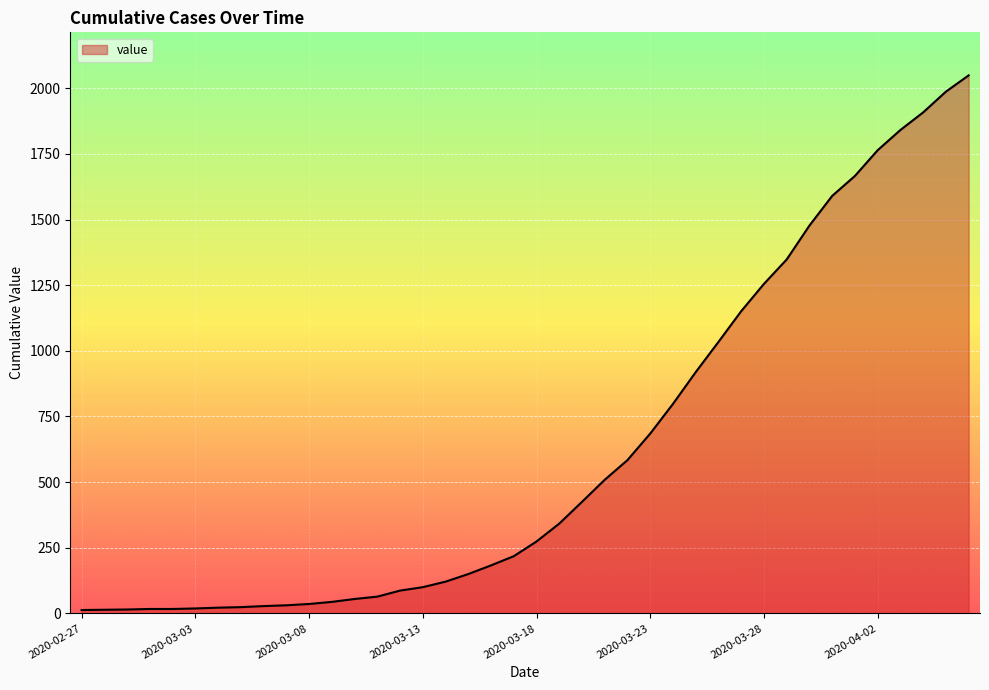

What is the difference between the maximum and minimum values?

2036